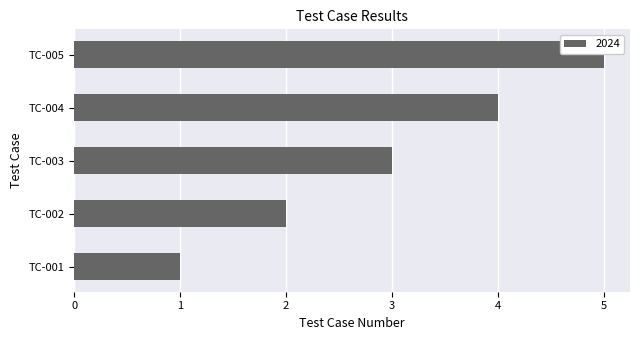

Read the value at TC-004.

4